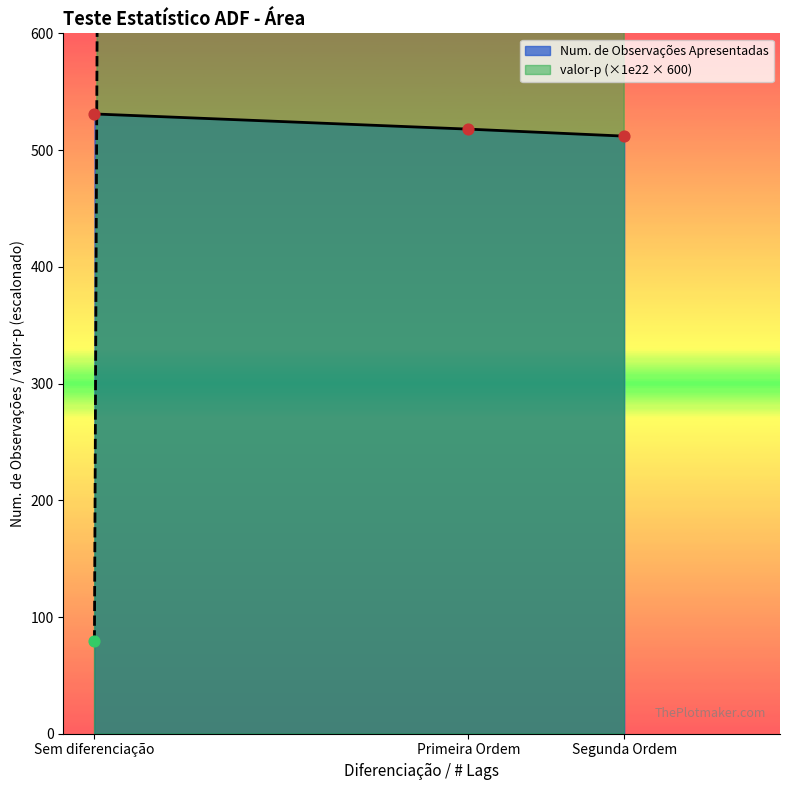

What is the ratio of the value at Primeira Ordem to the value at Sem diferenciação?

1.0